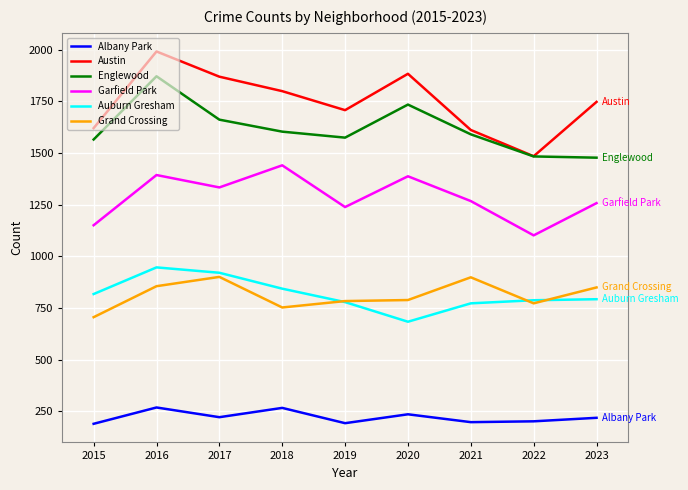

What is the total value across all series at 2019?

6278